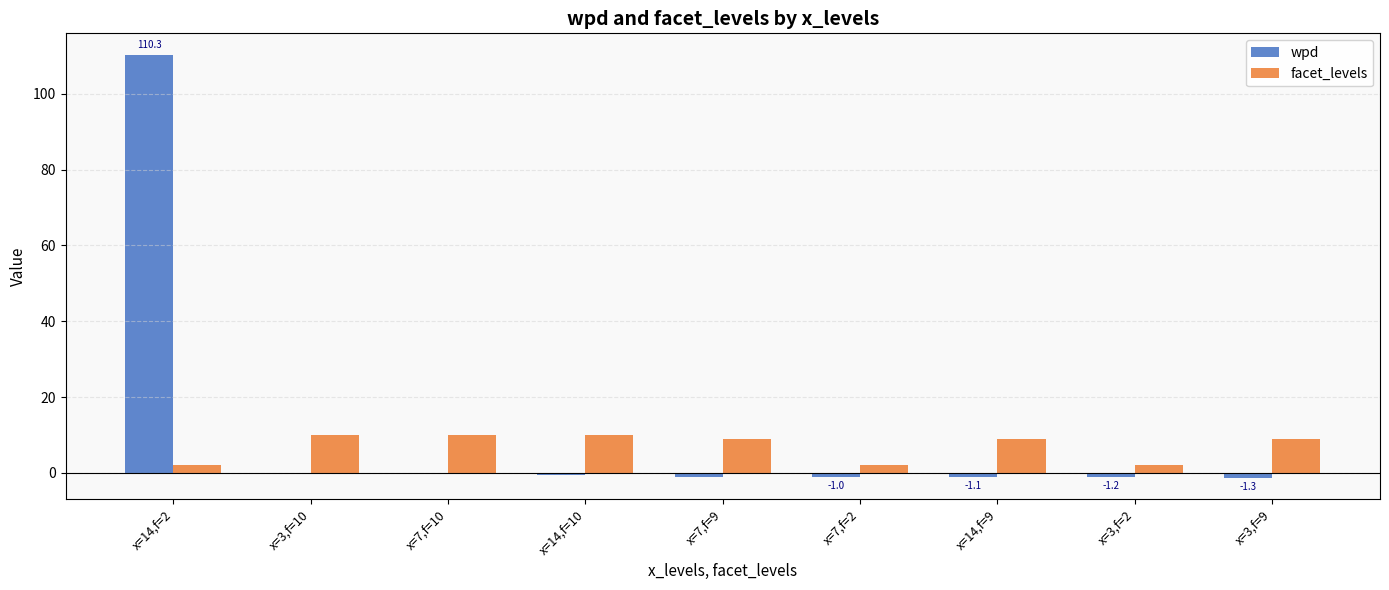

What is the total value across all series at x=14,f=2?

112.3